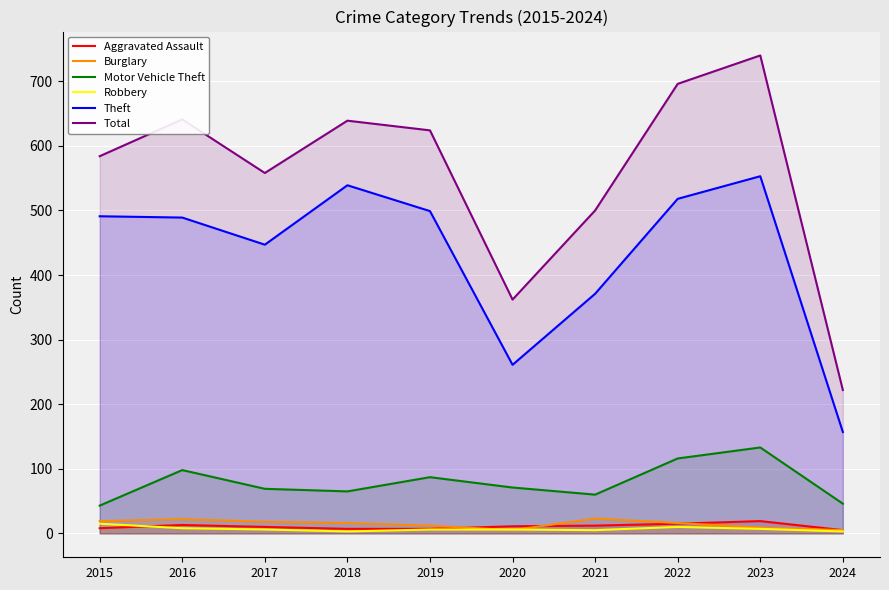

What is the difference between the maximum and second lowest values in the Robbery series?

12